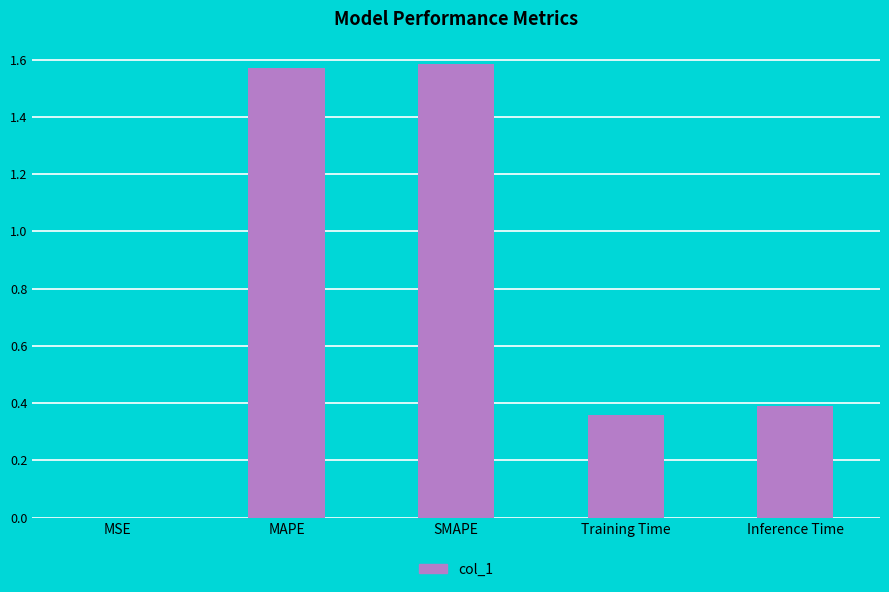

The chart shows a value of 0.1 at Inference Time. True or false?

False